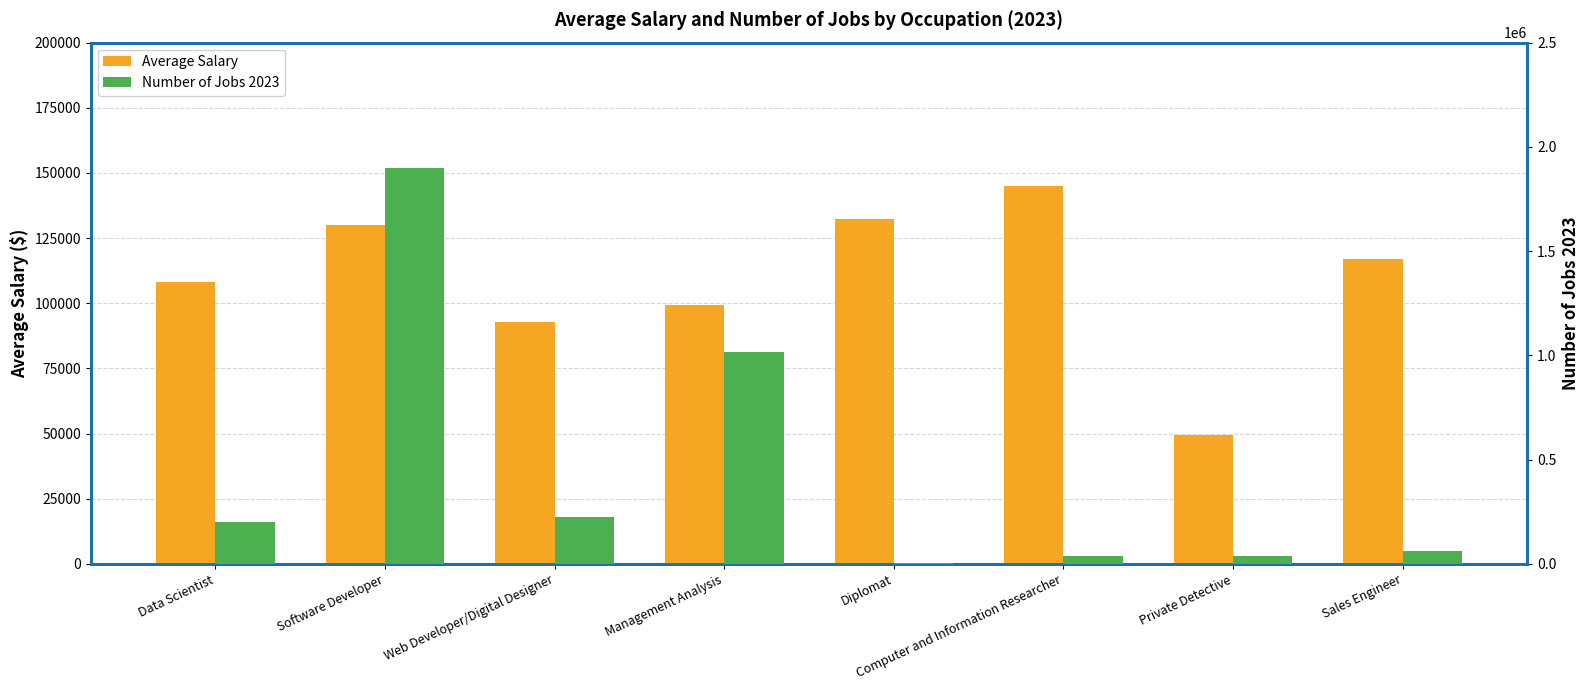

True or false: Number of Jobs 2023 has a value of 202900 at Data Scientist.

True